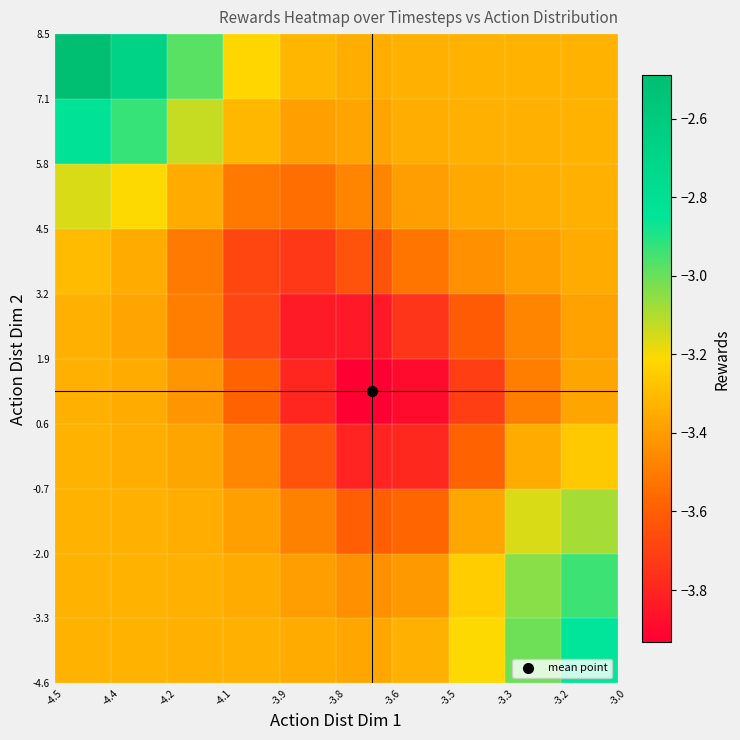

What is the maximum value shown in the chart?

-2.5